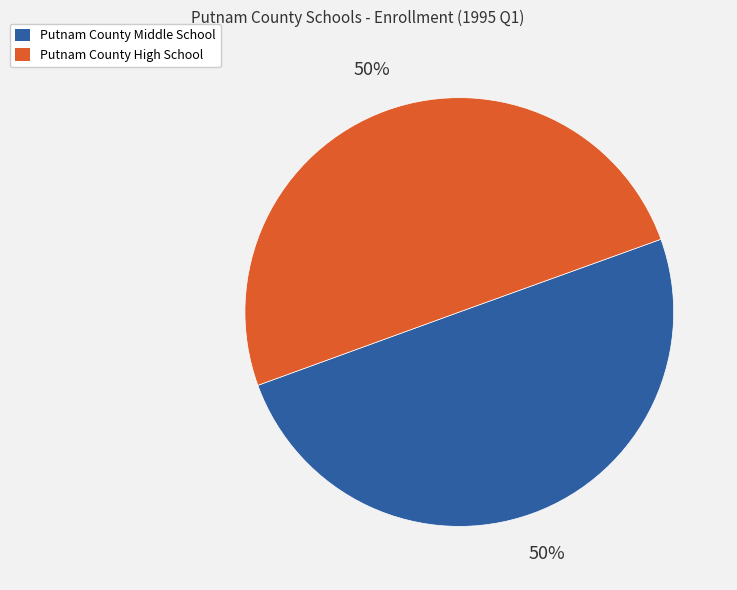

Combined, do Putnam County High School and Putnam County Middle School account for over 50%?

Yes